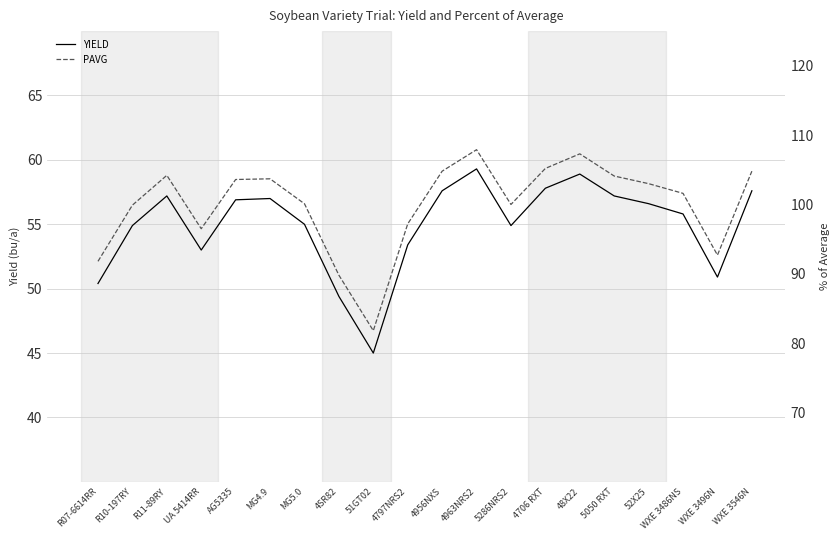

True or false: PAVG and YIELD intersect in this chart.

False